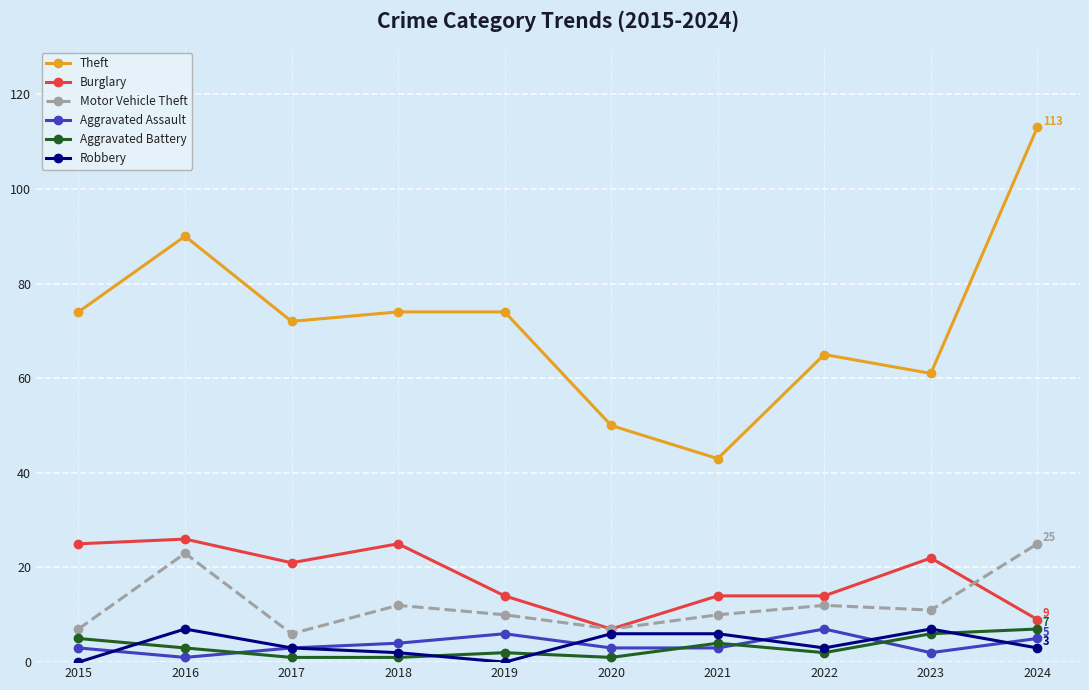

True or false: Motor Vehicle Theft and Aggravated Battery intersect in this chart.

False